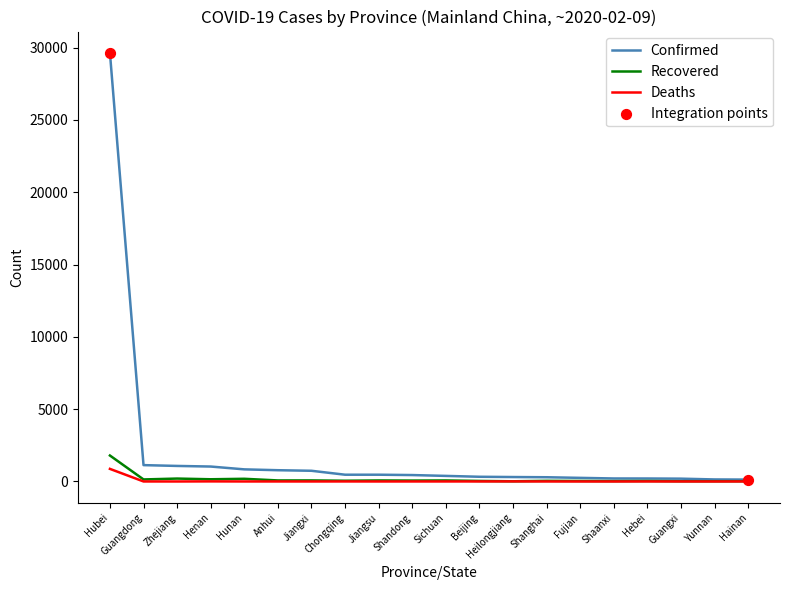

Which series has the widest spread of values?

Confirmed